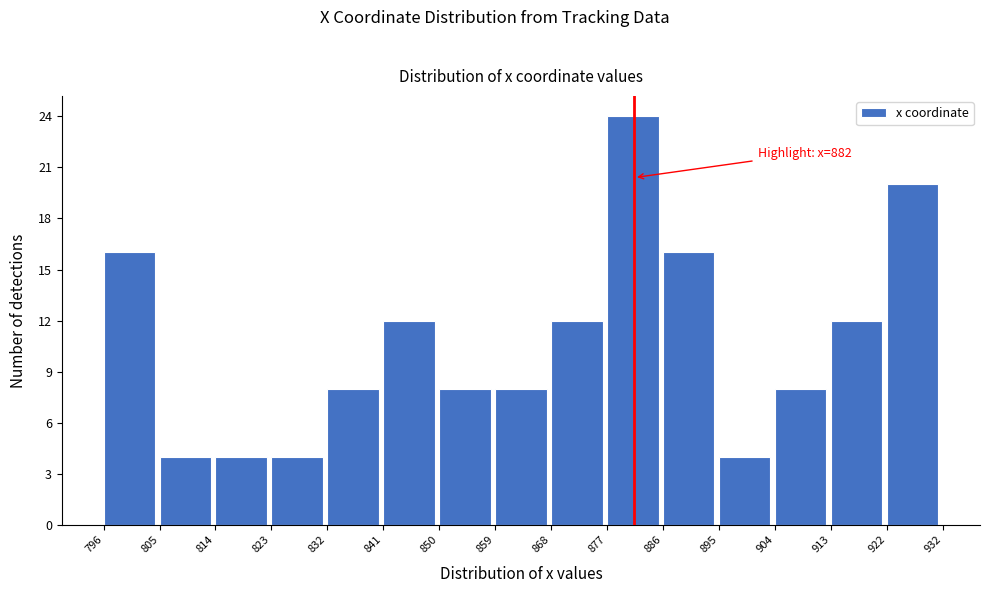

Which range on the x-axis has the tallest bar?

877 to 886